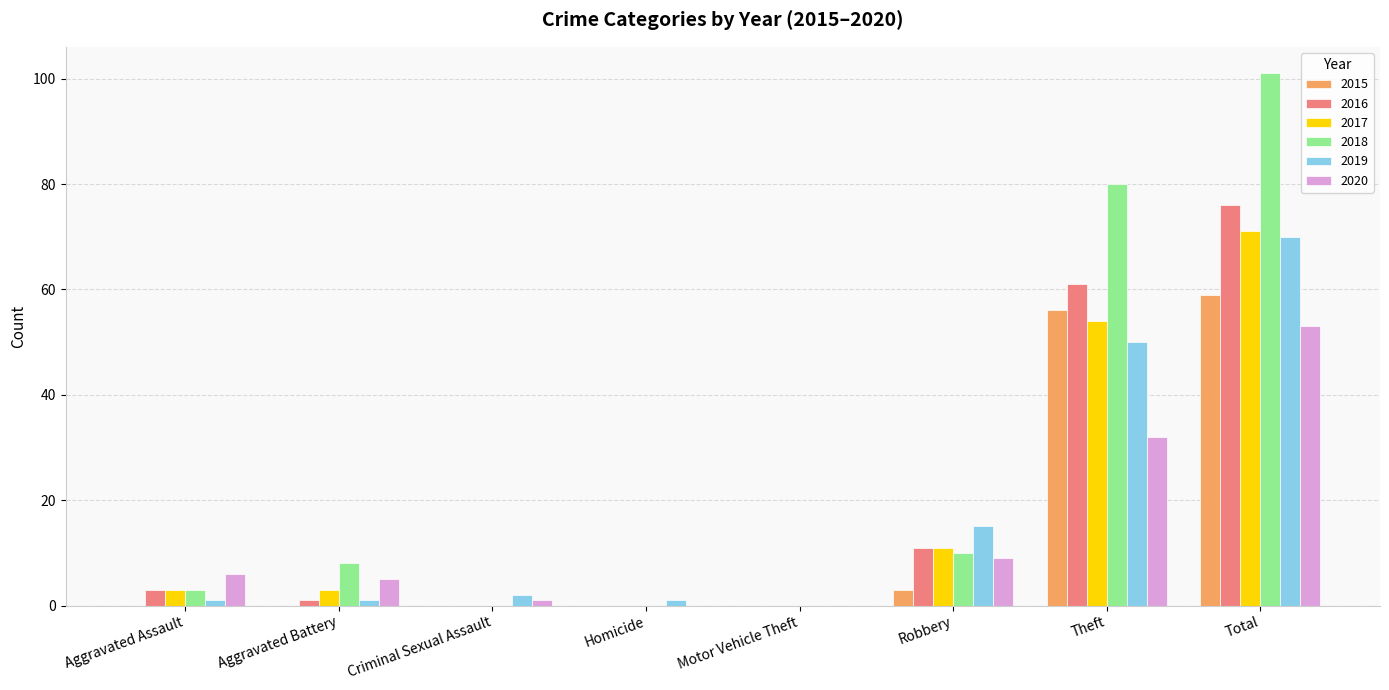

What is the total value across all series at Aggravated Battery?

18